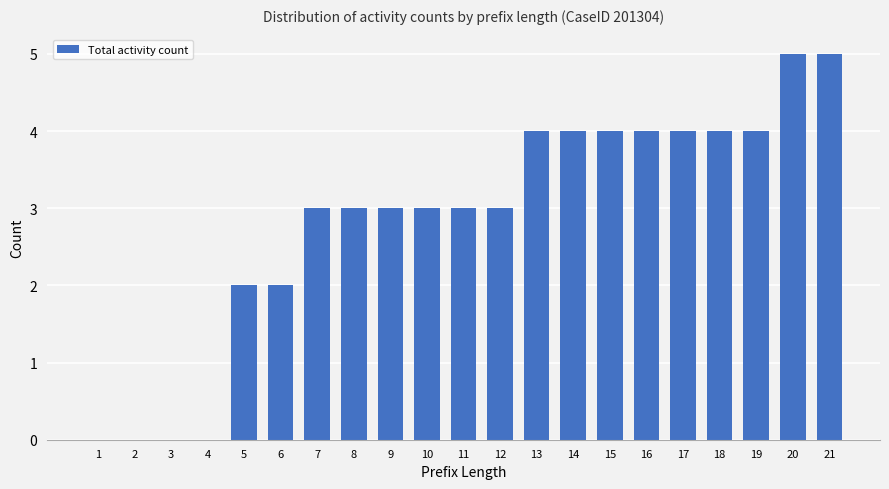

Reading left to right, extract all data points from this chart.

1=0	2=0	3=0	4=0	5=2	6=2	7=3	8=3	9=3	10=3	11=3	12=3	13=4	14=4	15=4	16=4	17=4	18=4	19=4	20=5	21=5